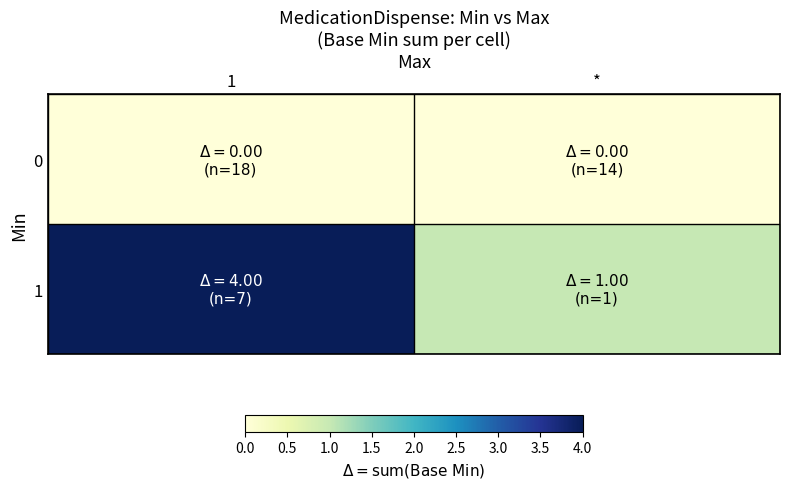

Which series has the largest total across all categories?

1